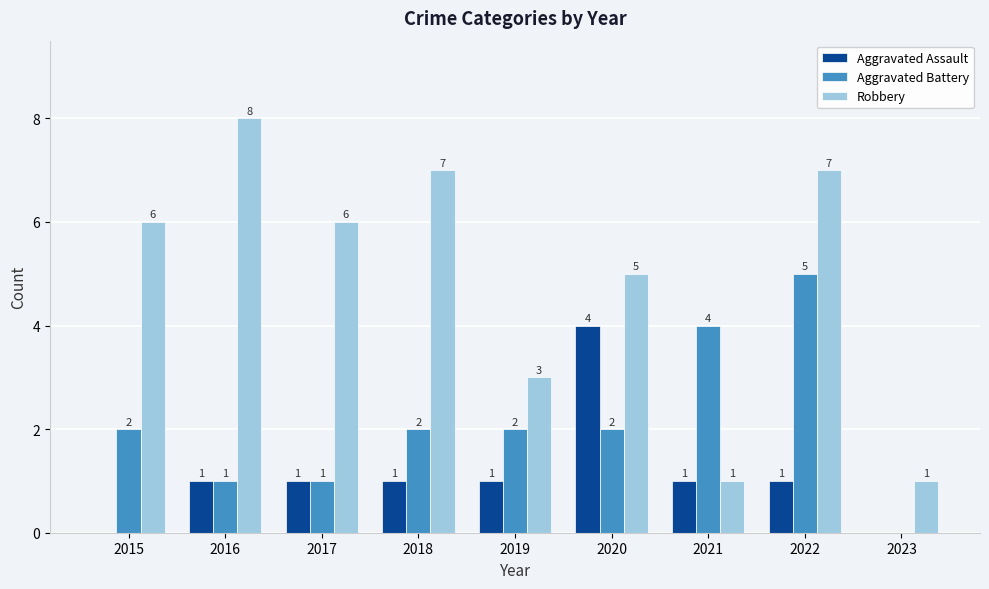

At which category is the sum across all series the highest?

2022